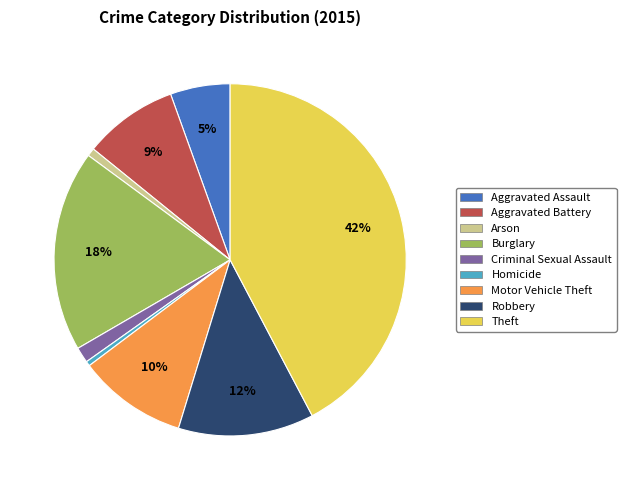

Does Arson represent more than half of the total?

No